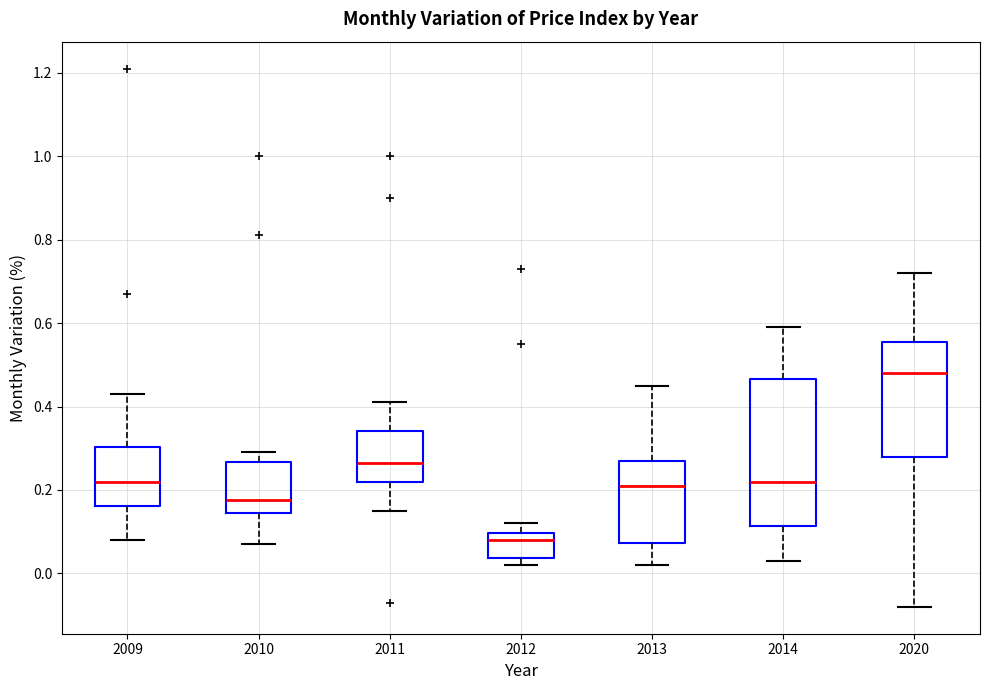

Reading left to right, transcribe this box plot: for each box, give where its median line is, the range the box spans, and where its two whiskers end, as read against the y-axis. The values are not printed on the chart, so give them approximately, as read against the axis.

2009: median 0.22, box 0.16 to 0.30, whiskers 0.08 to 0.44
2010: median 0.18, box 0.14 to 0.26, whiskers 0.08 to 0.30
2011: median 0.26, box 0.22 to 0.34, whiskers 0.16 to 0.42
2012: median 0.08, box 0.04 to 0.10, whiskers 0.02 to 0.12
2013: median 0.22, box 0.08 to 0.28, whiskers 0.02 to 0.46
2014: median 0.22, box 0.12 to 0.46, whiskers 0.04 to 0.60
2020: median 0.48, box 0.28 to 0.56, whiskers -0.08 to 0.72